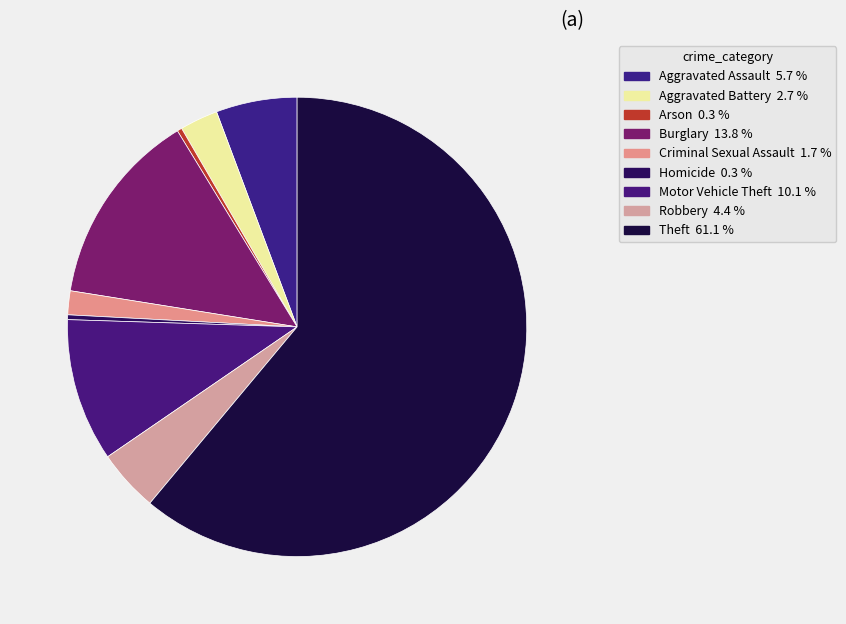

Which has a higher value, Homicide or Motor Vehicle Theft?

Motor Vehicle Theft